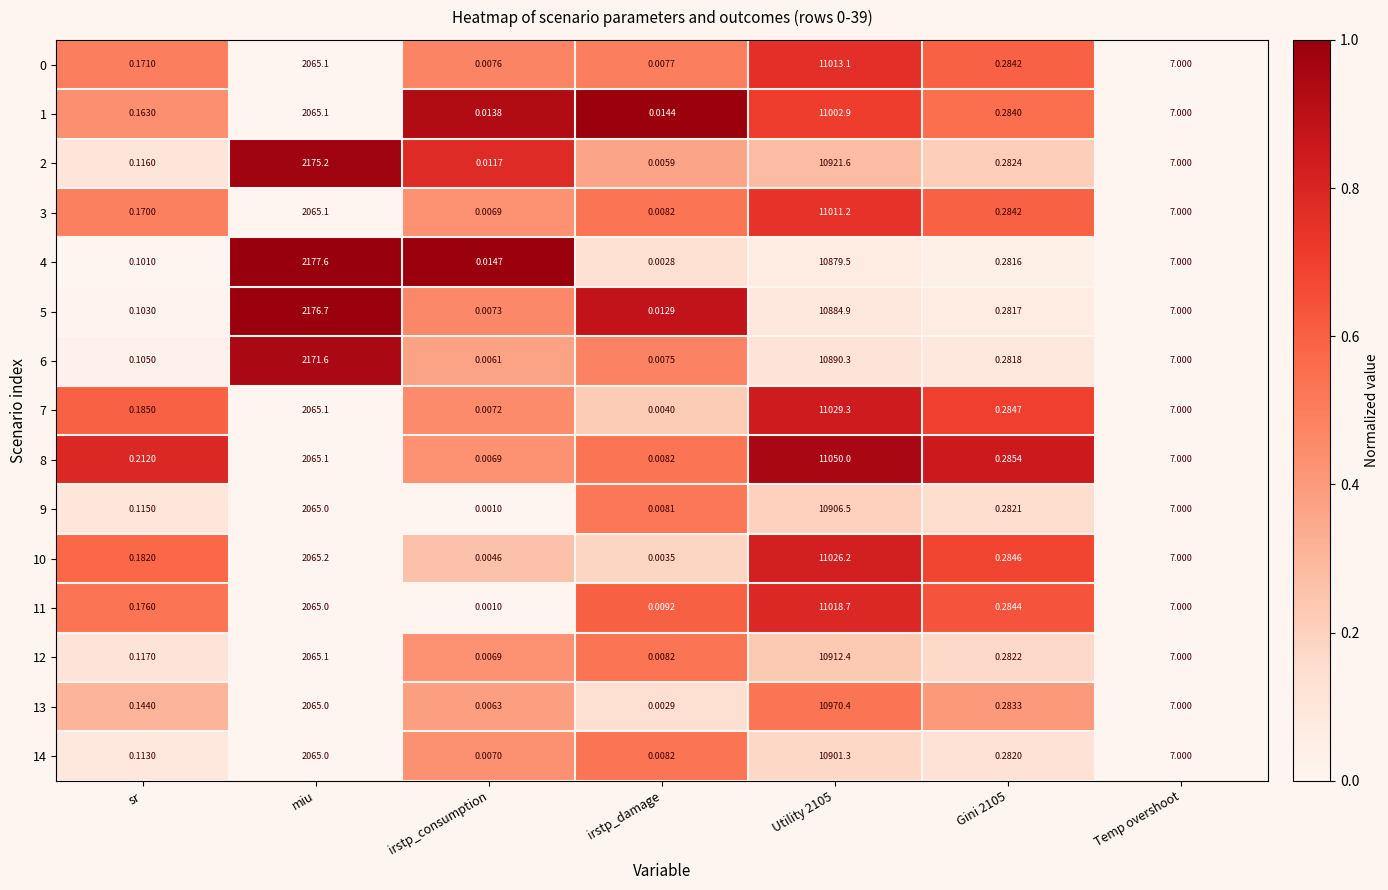

Where is 14 nearest to the value 5450?

miu